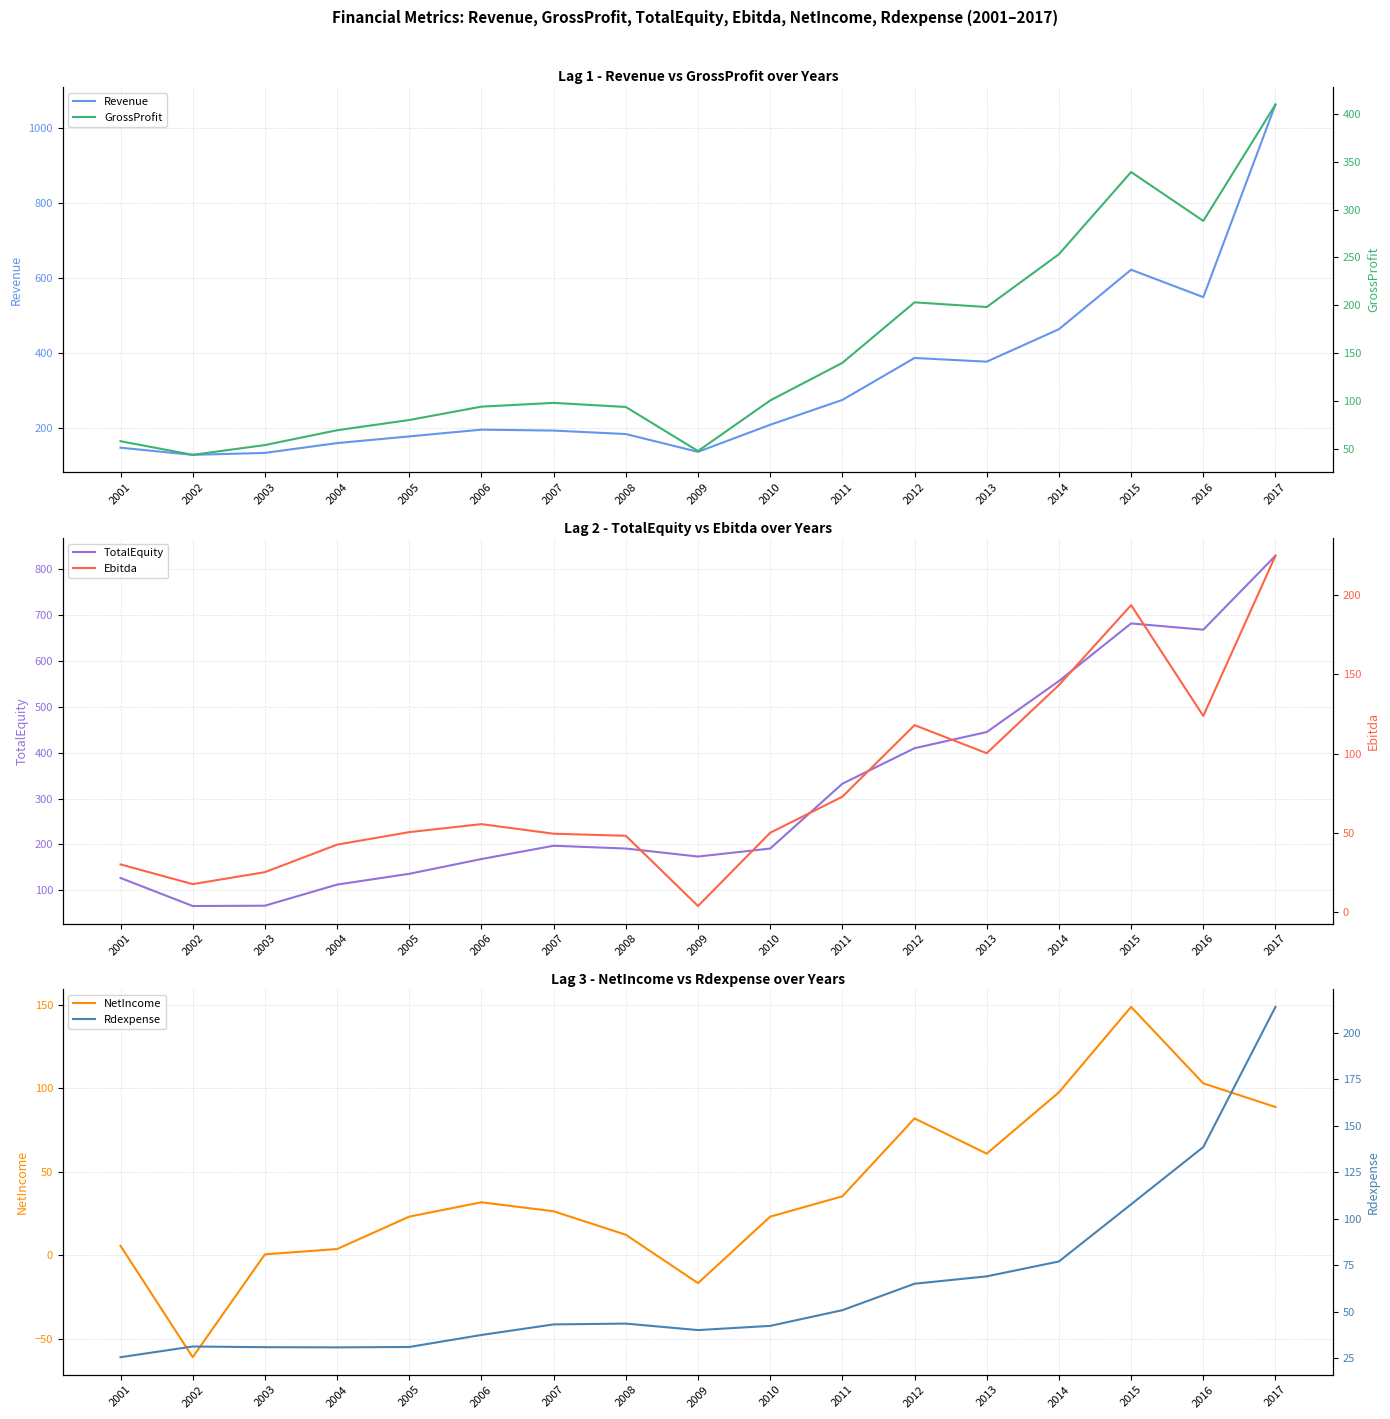

What is the average value of the GrossProfit series?

151.0